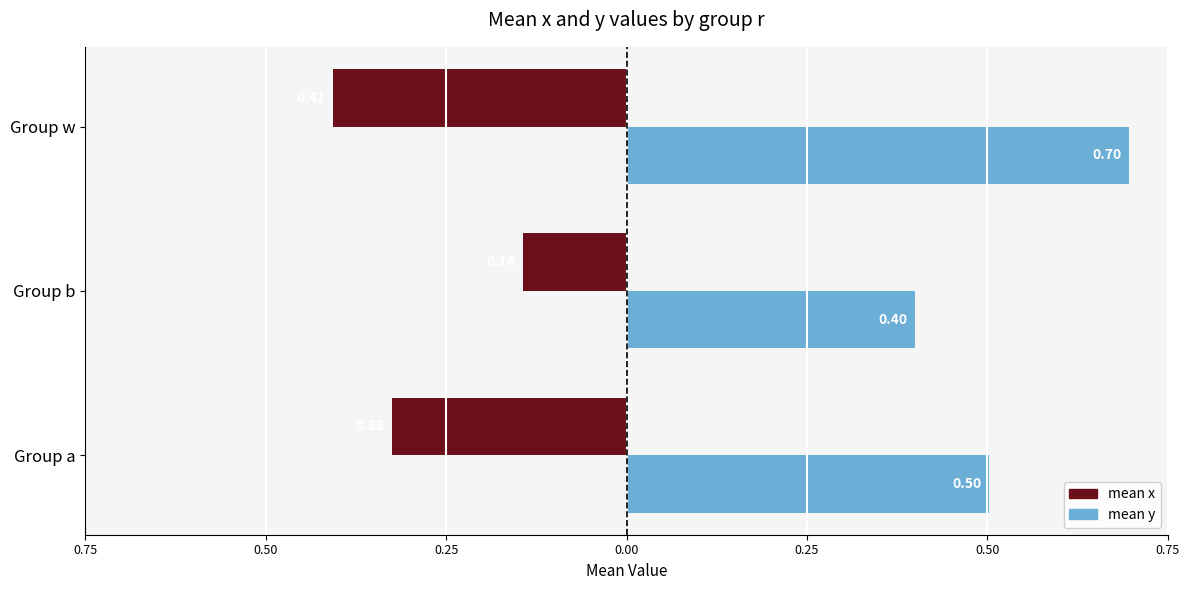

The value of mean x (left) at Group w is -0.6. True or false?

False